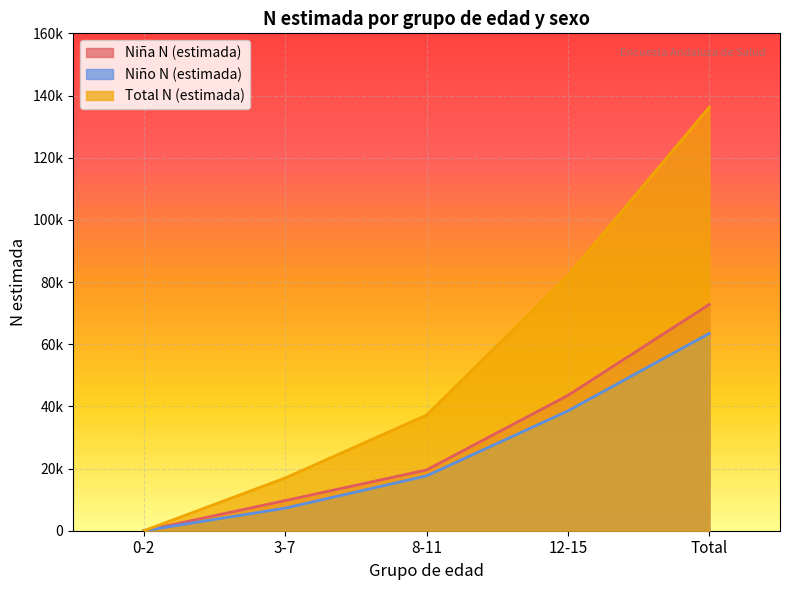

Which category has the highest value in the Niña N (estimada) series?

Total